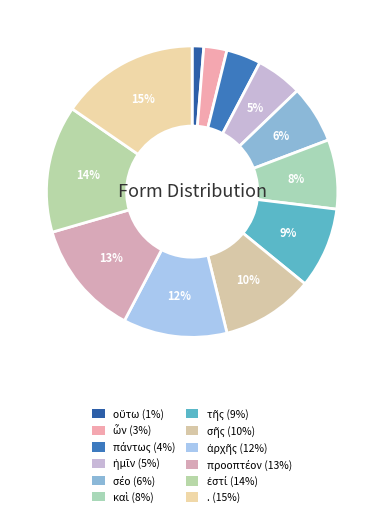

How many slices are in this pie chart?

12